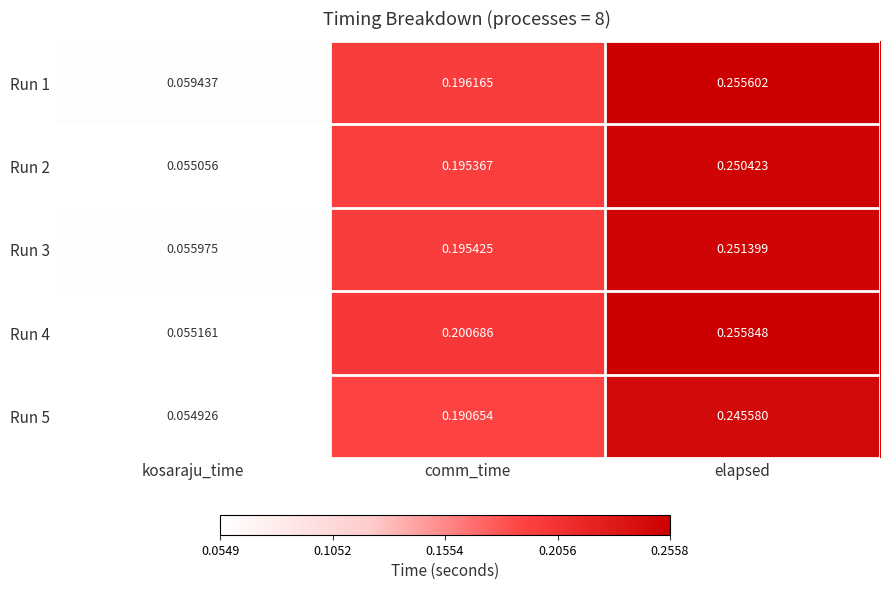

Is the value of Run 3 at elapsed greater than the value of Run 1 at elapsed?

No